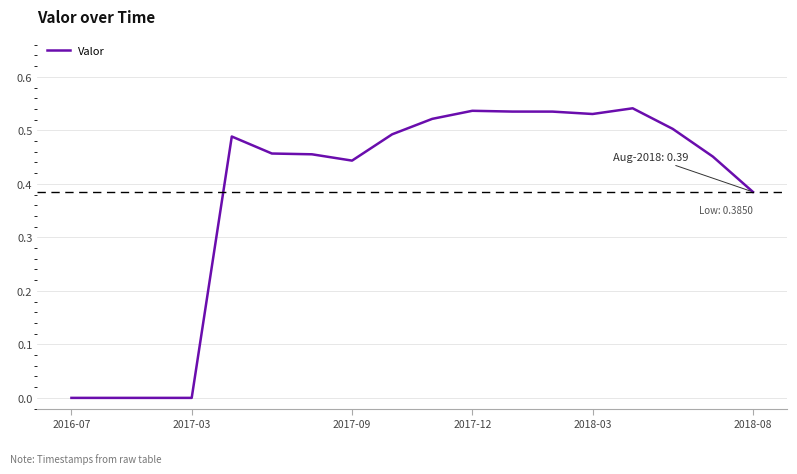

How many points are lower than both their immediate neighbors (excluding endpoints)?

2